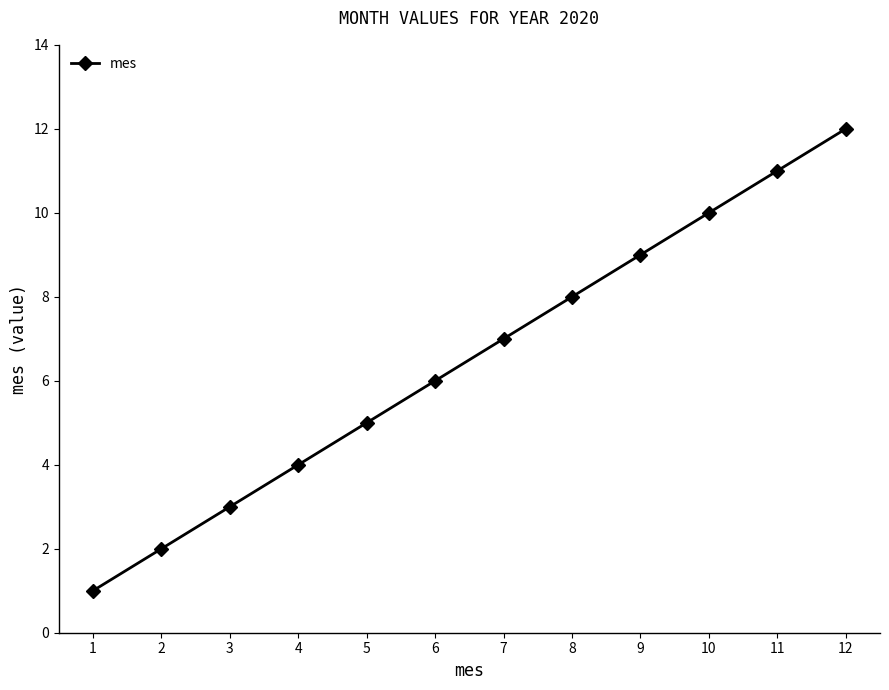

What is the sum of the values at 3 and 11?

14